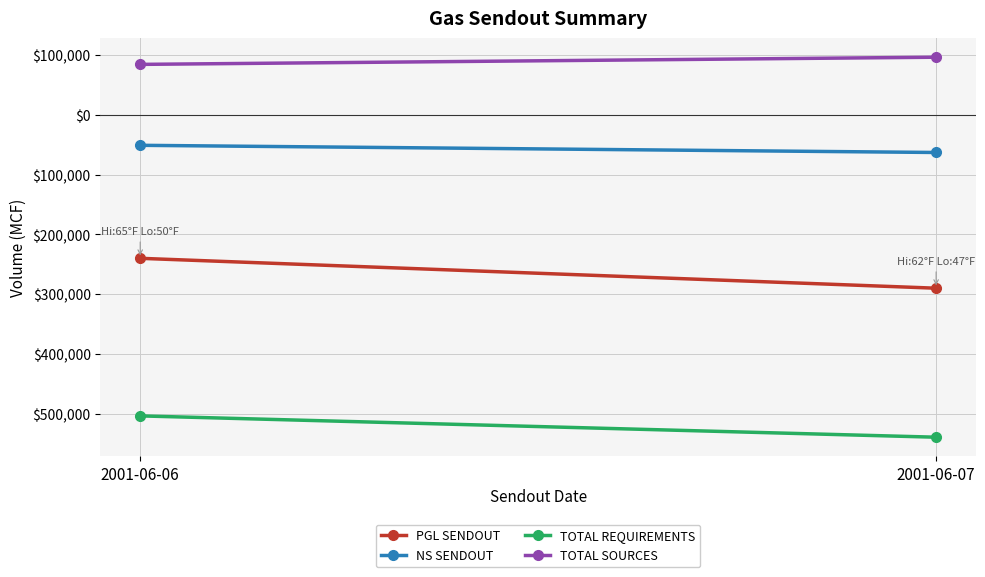

The value of TOTAL SOURCES at 2001-06-07 is 96340. True or false?

True